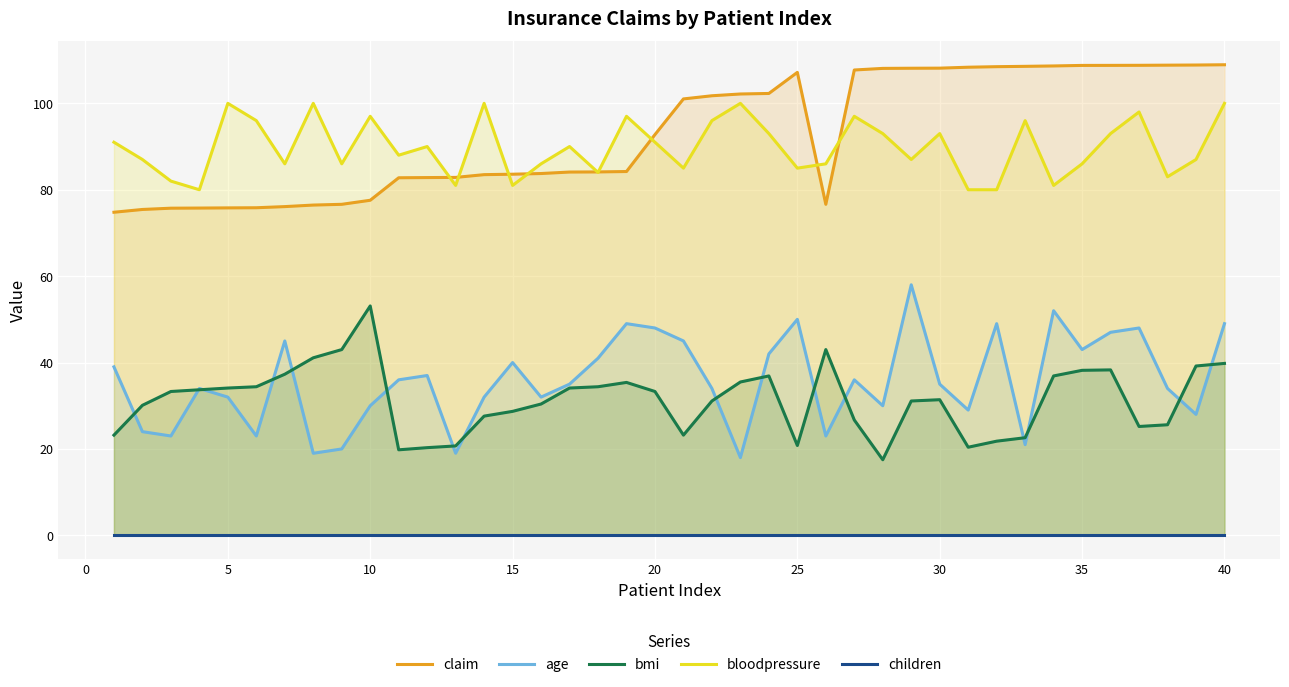

Which series has the widest spread of values?

age